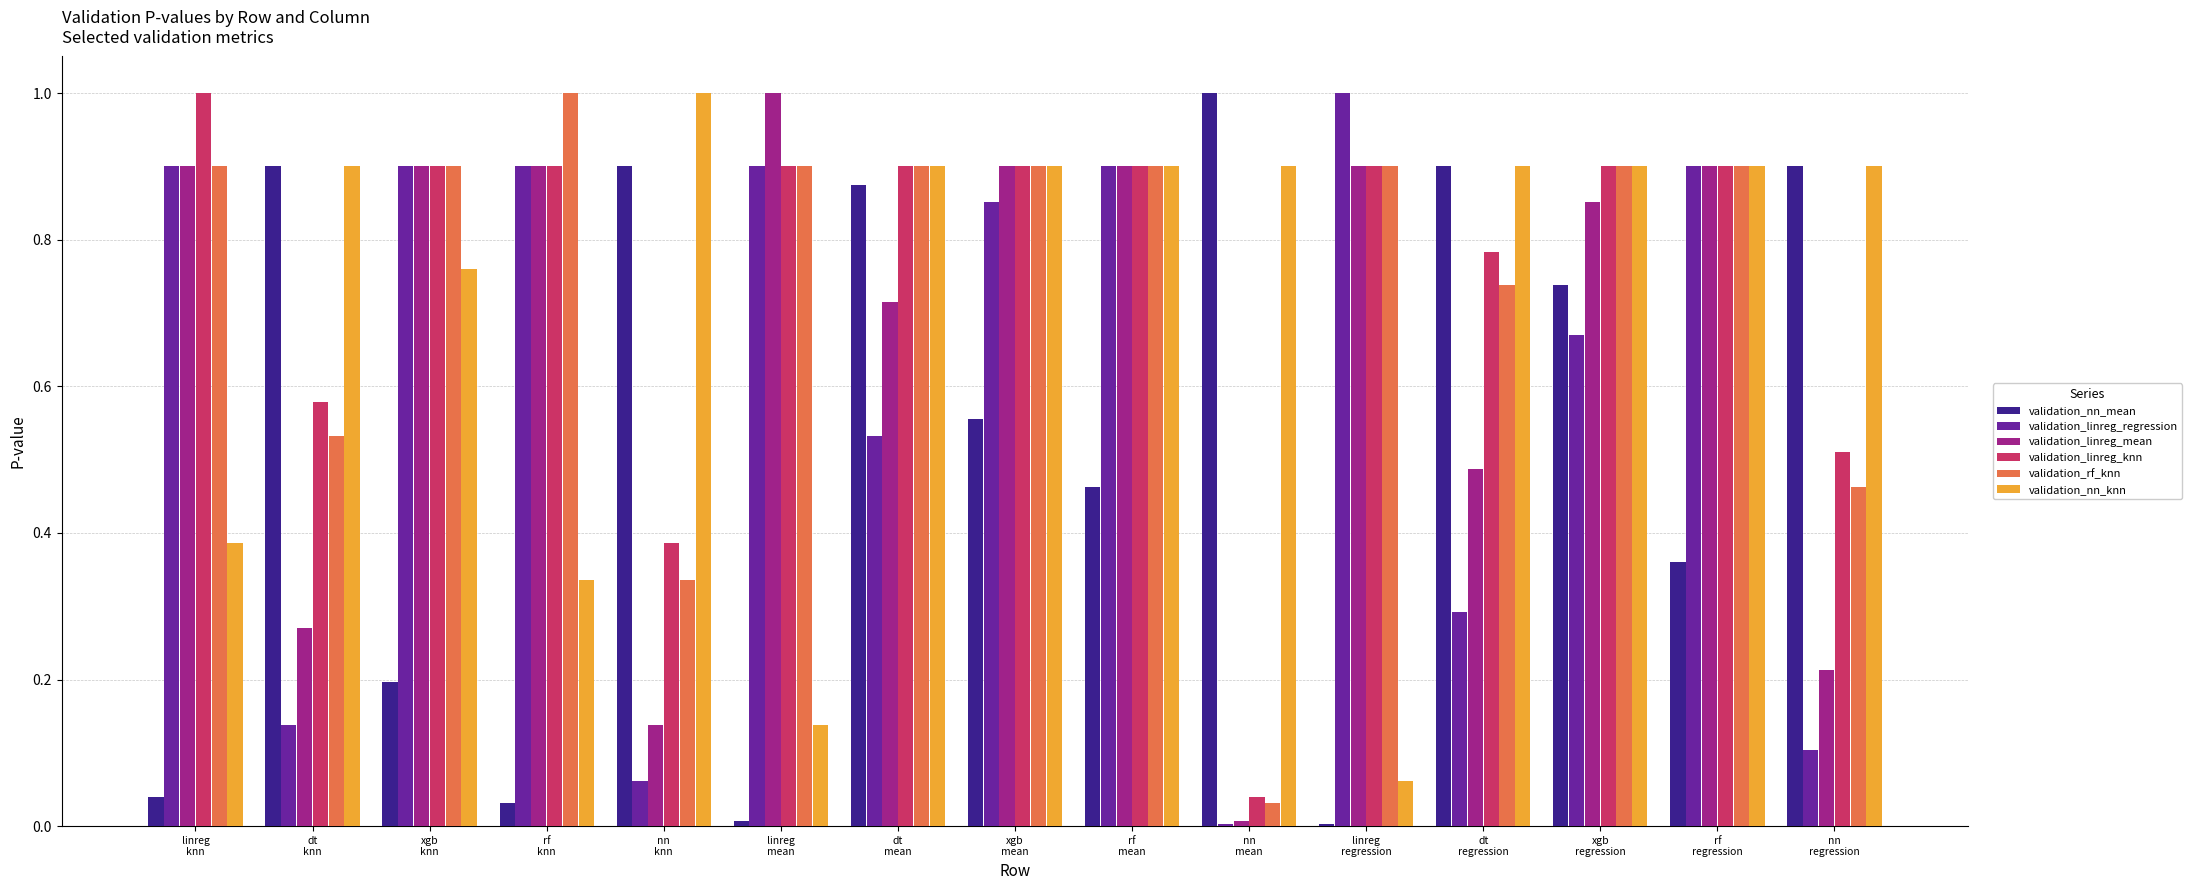

True or false: validation_rf_knn has a value of 0.9 at xgb
mean.

True